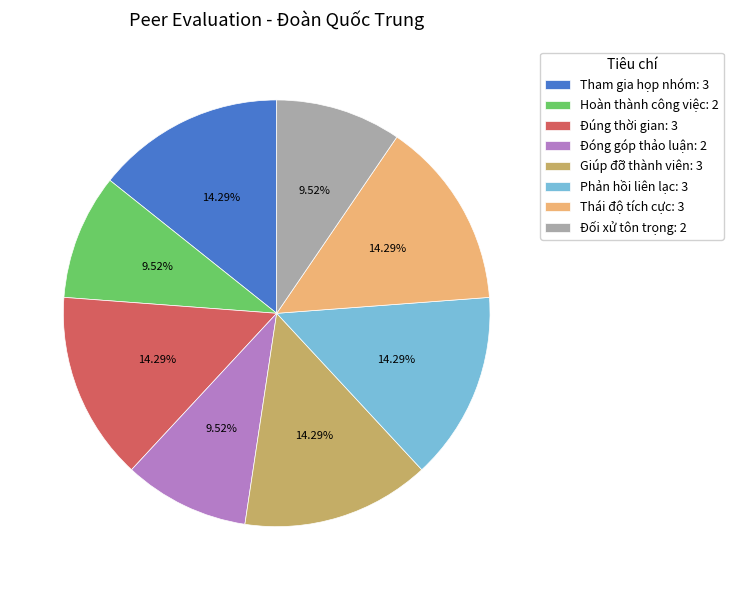

Is the sum of Hoàn thành công việc: 2 and Phản hồi liên lạc: 3 greater than half?

No